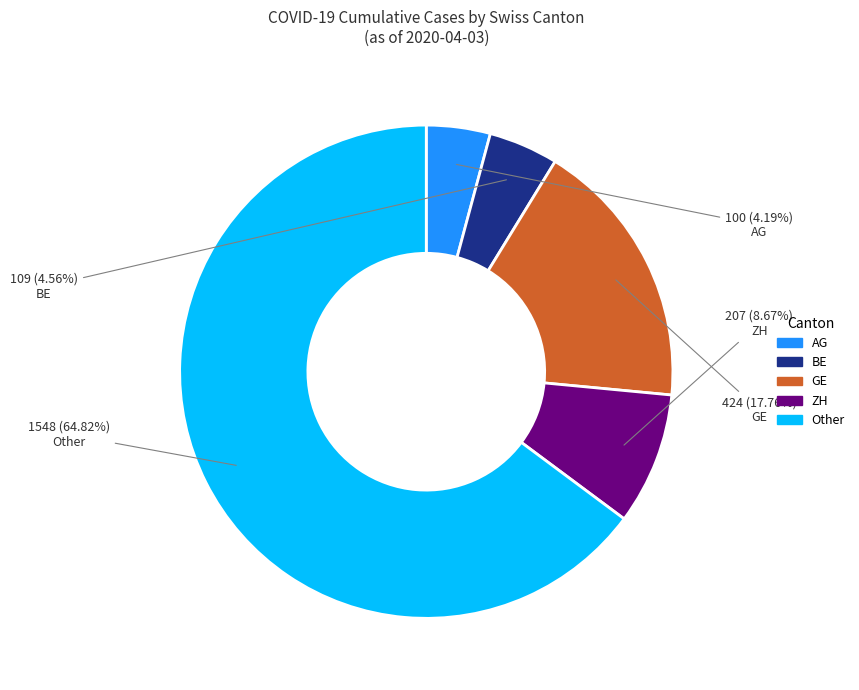

Is there a majority slice in this chart?

Yes